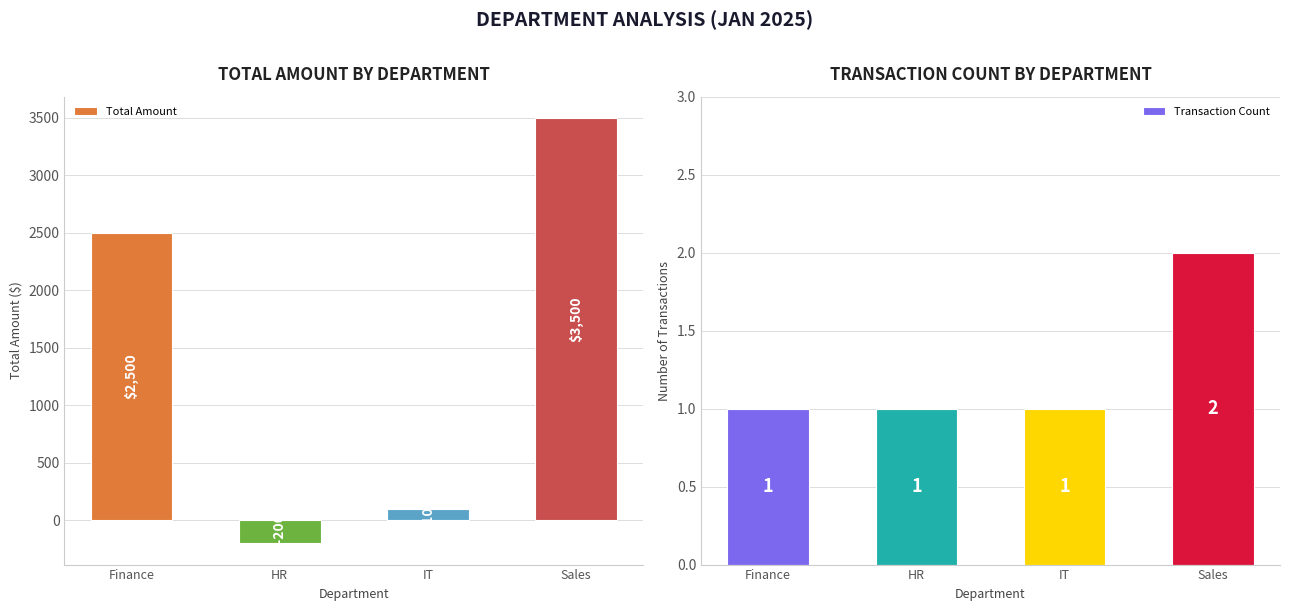

How many data points does each series have?

4